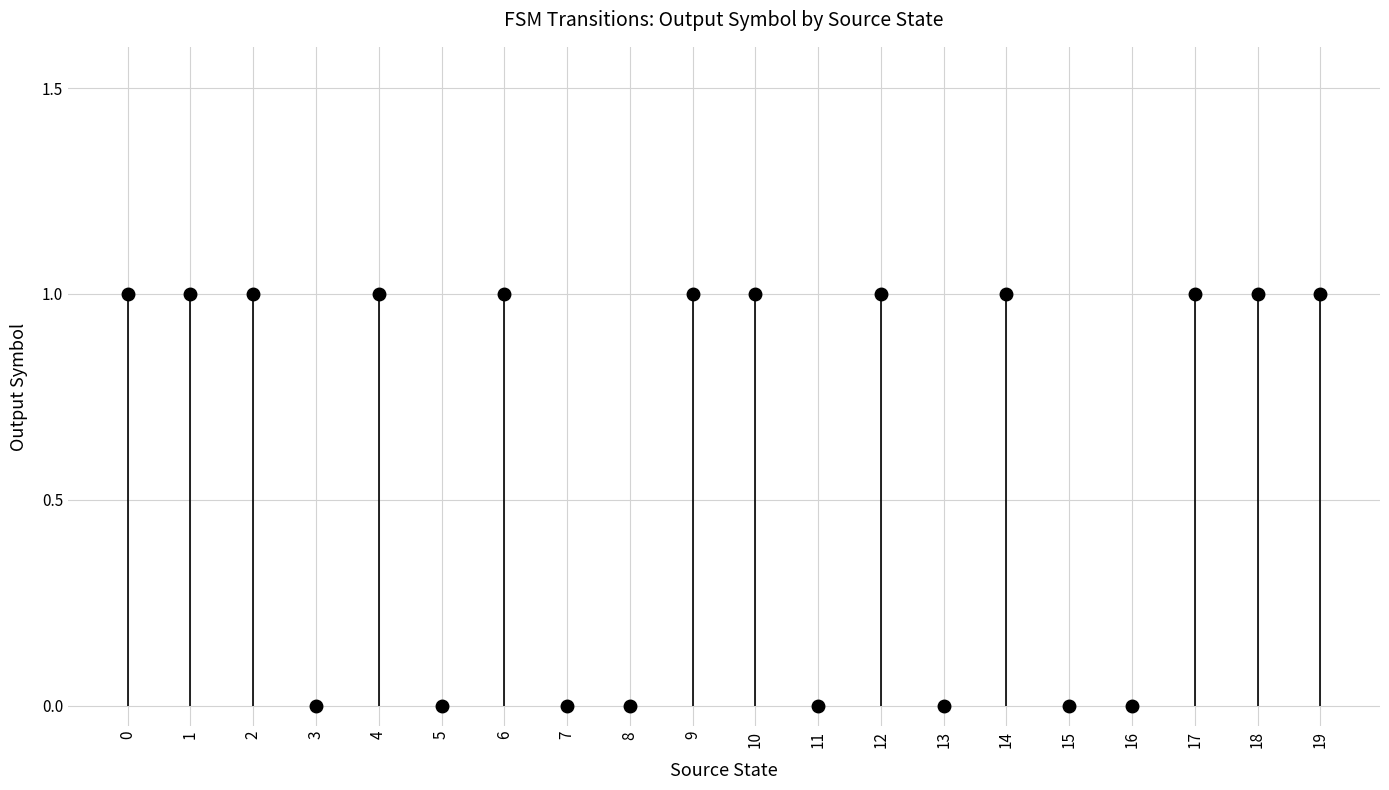

What is the value of the 2nd point from the left?

1